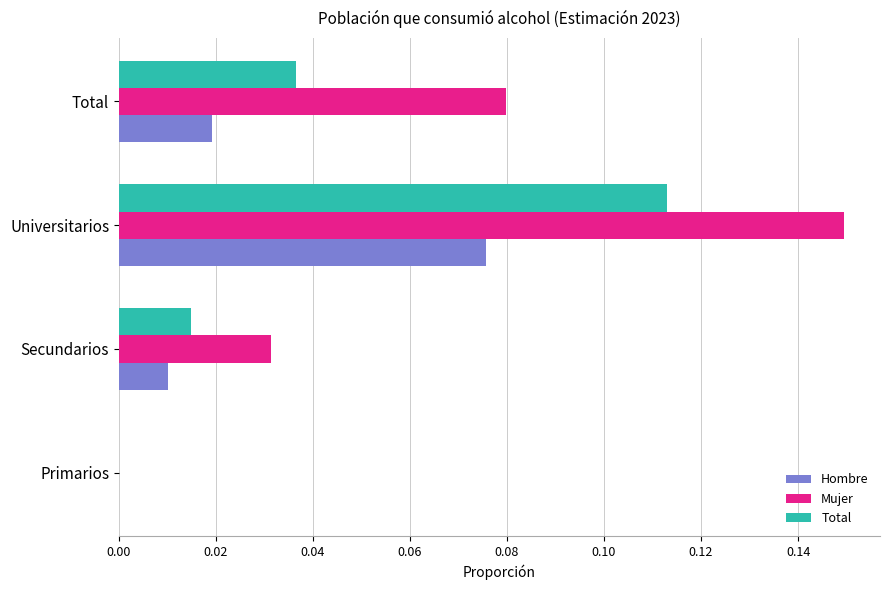

Which series has the largest total across all categories?

Mujer